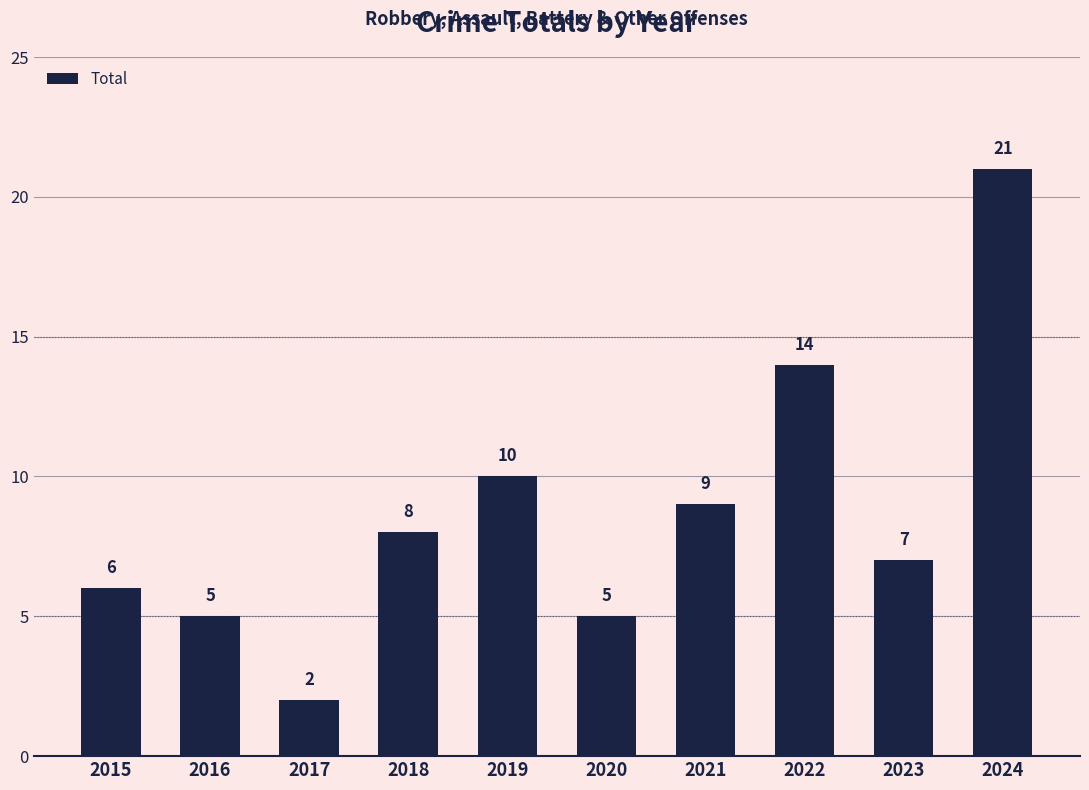

Which label corresponds to the largest value in the chart?

2024